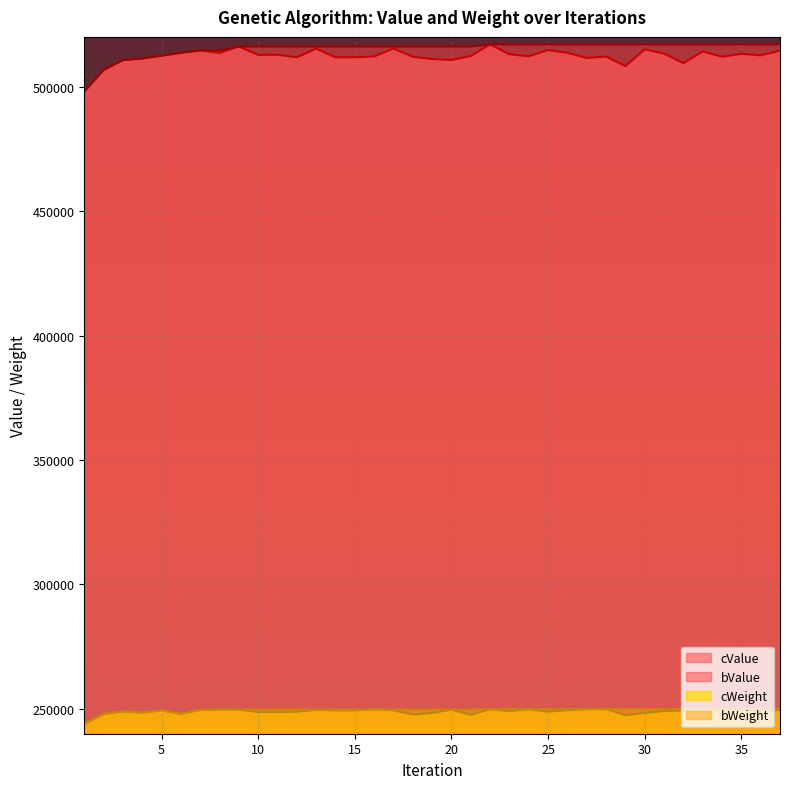

What are all the series names shown in the legend?

cValue, bValue, cWeight, bWeight